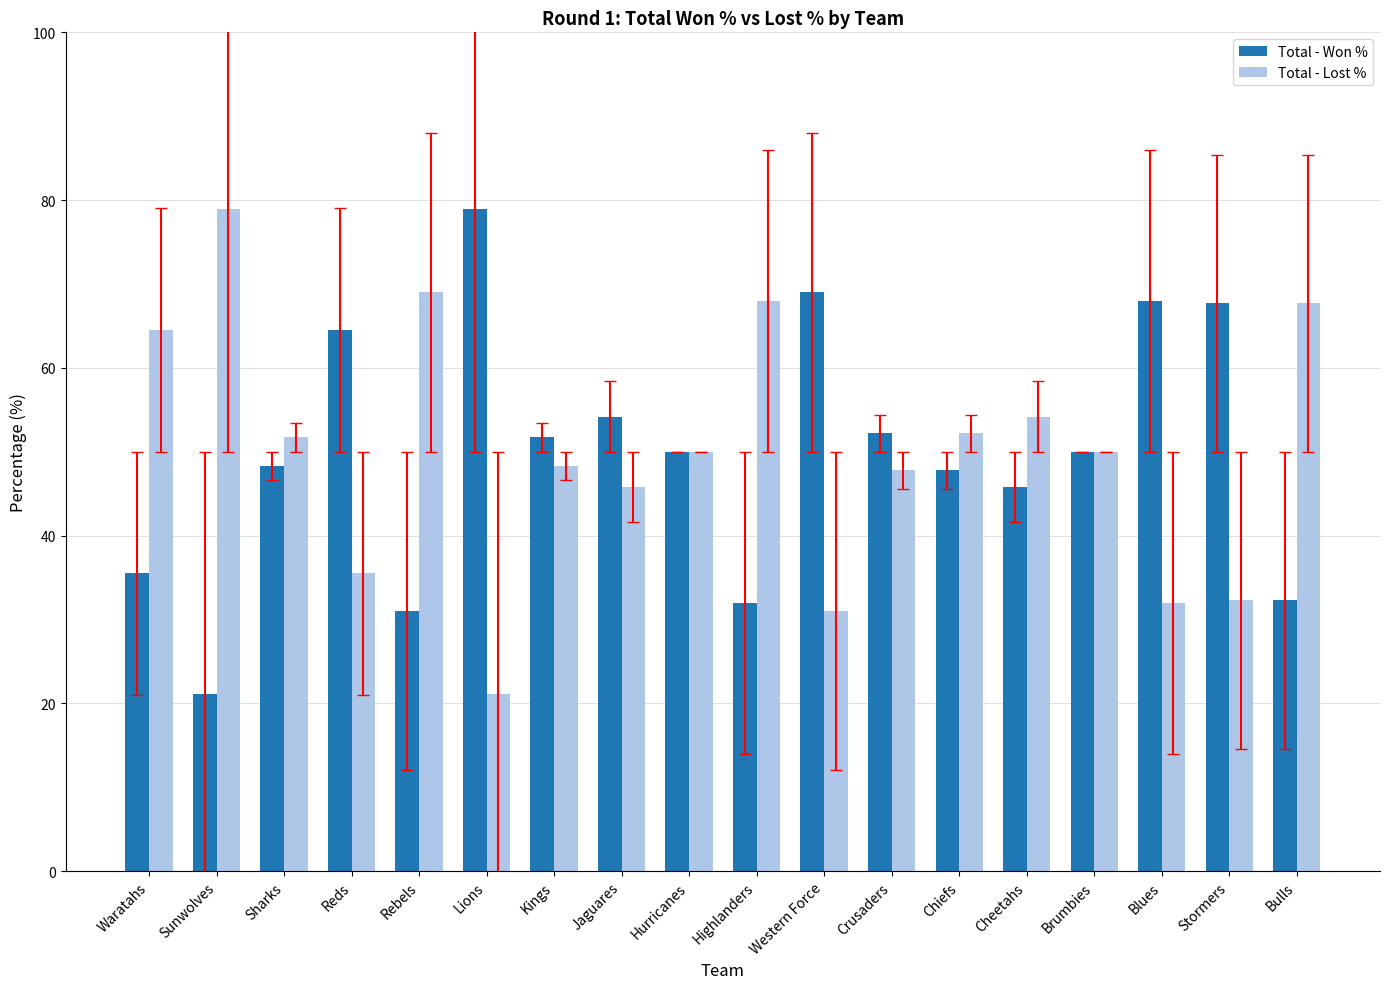

True or false: Total - Lost % has a value of 68.0 at Highlanders.

True